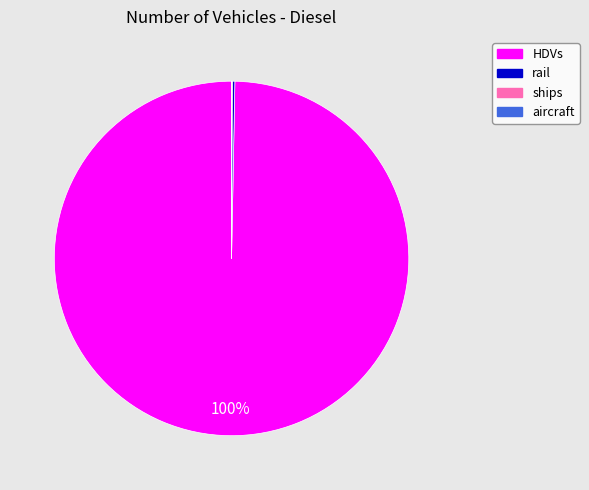

To the nearest percent, what is the difference between the largest and smallest slice percentages?

100%